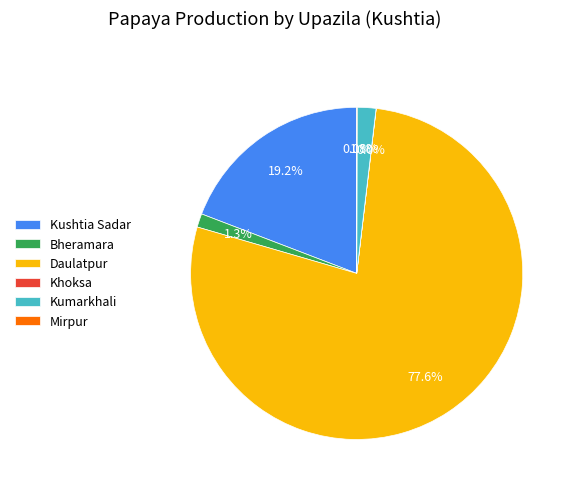

To the nearest percent, what percentage of the pie is Kumarkhali?

2%